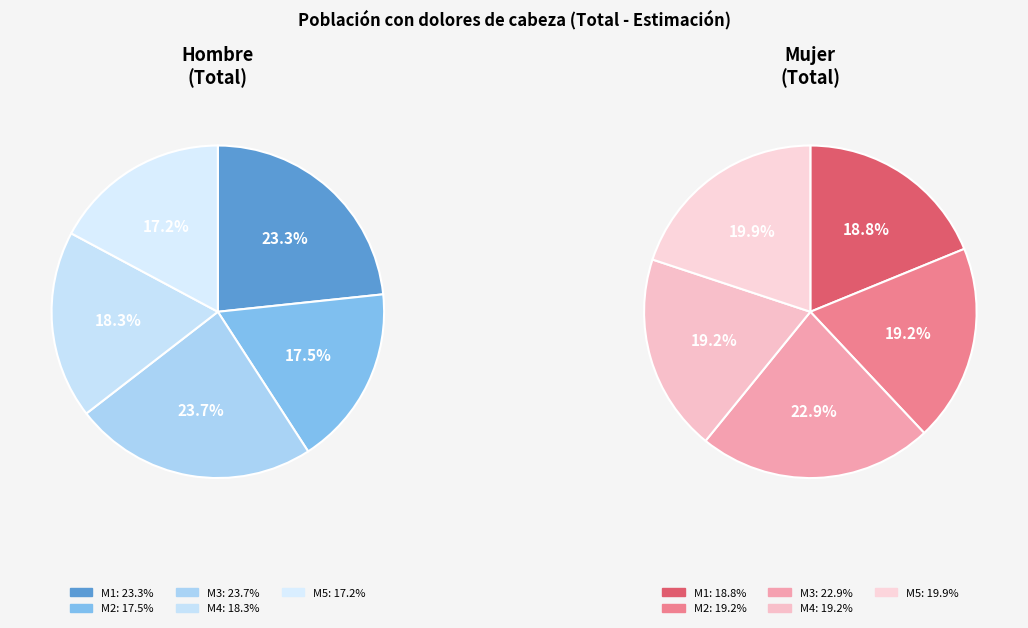

Which slice is the smallest?

M5